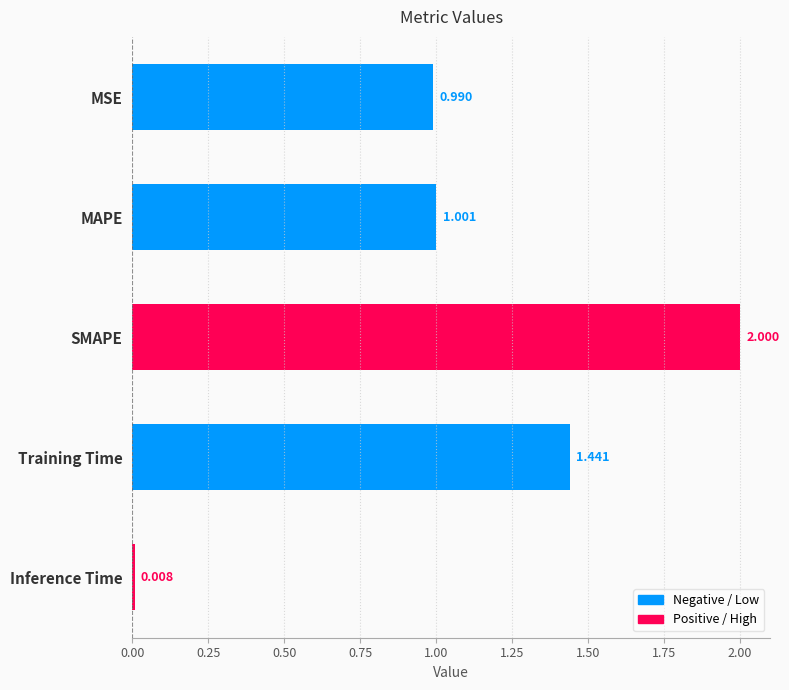

What is the label of the 4th bar from the bottom?

MAPE